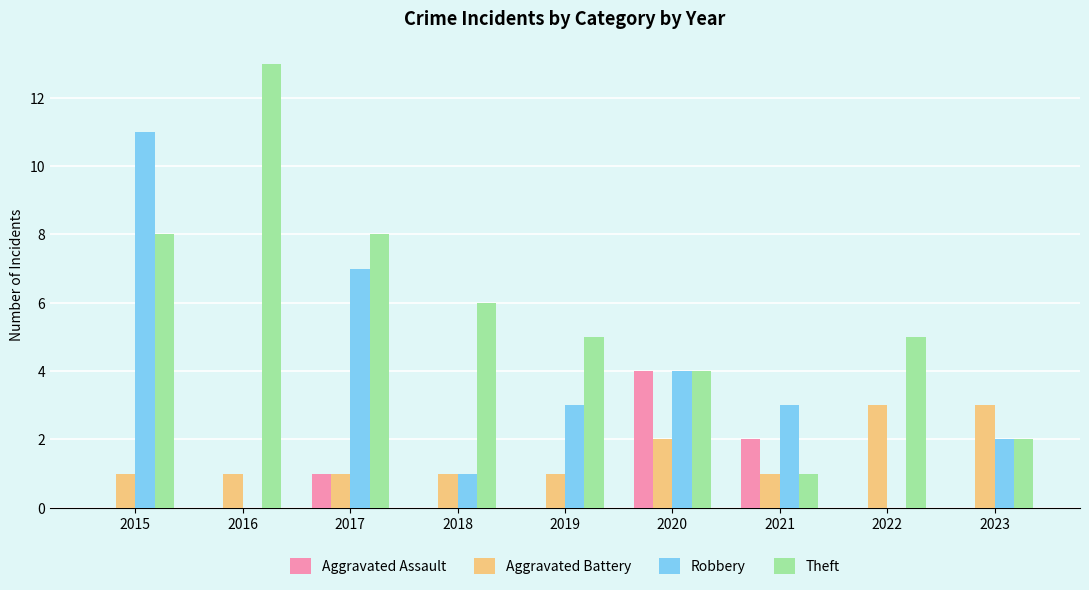

Which series has the largest total across all categories?

Theft